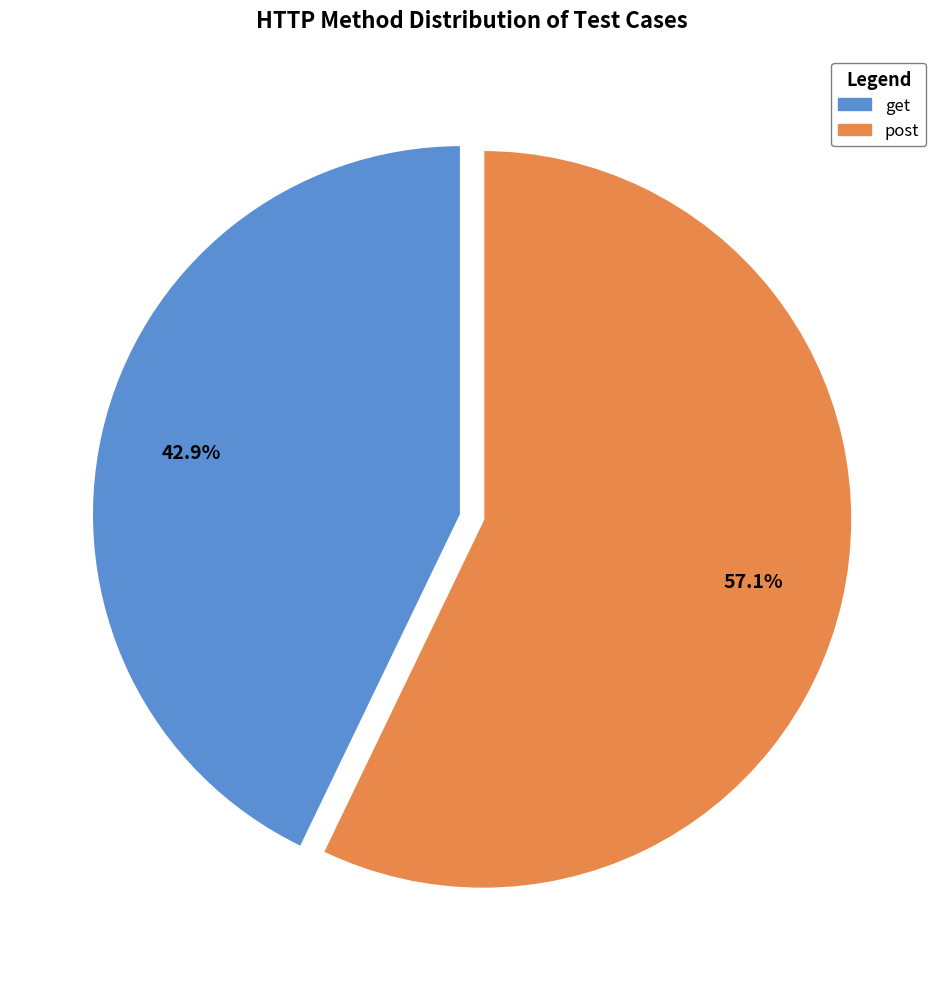

Which slice is the largest?

post